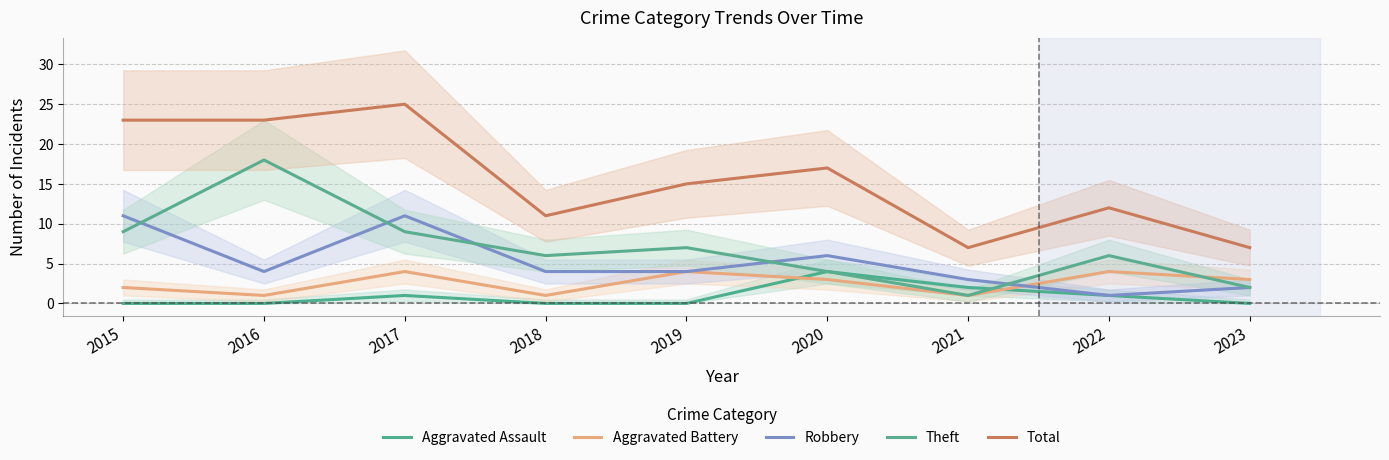

Which series has the largest range (max minus min)?

Total